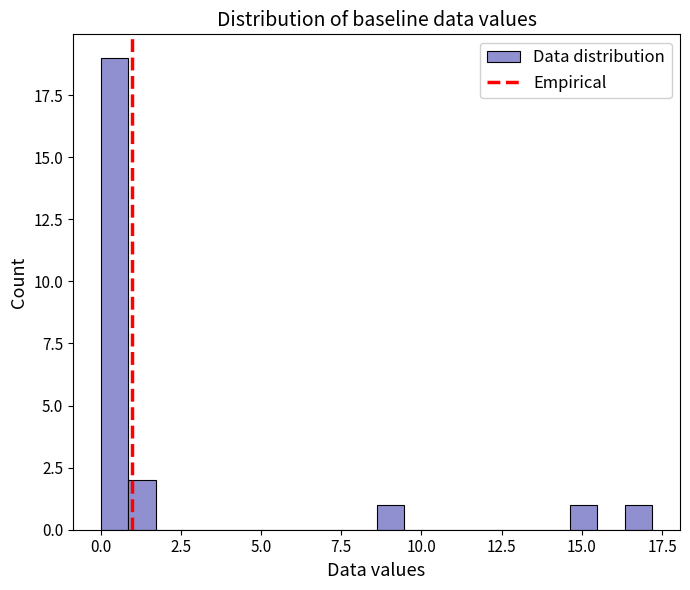

Around what value on the x-axis is the tallest bar? Give the approximate position of its centre, as read against the axis.

0.5